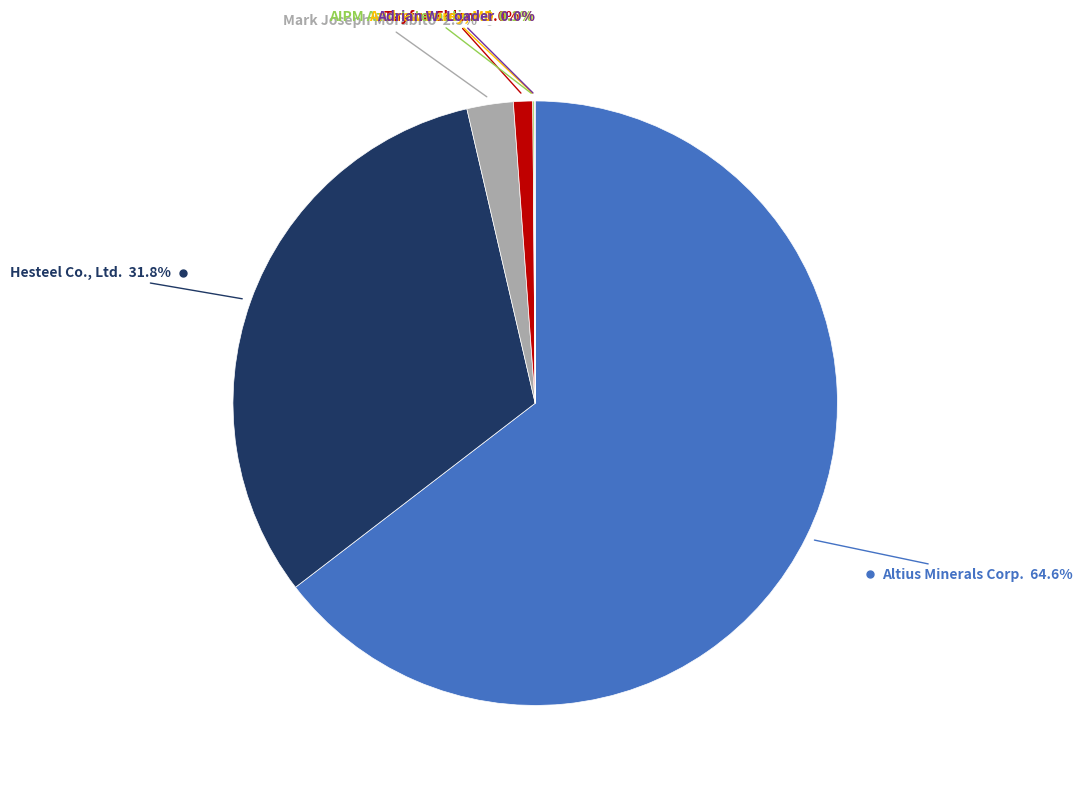

Is there a majority slice in this chart?

Yes